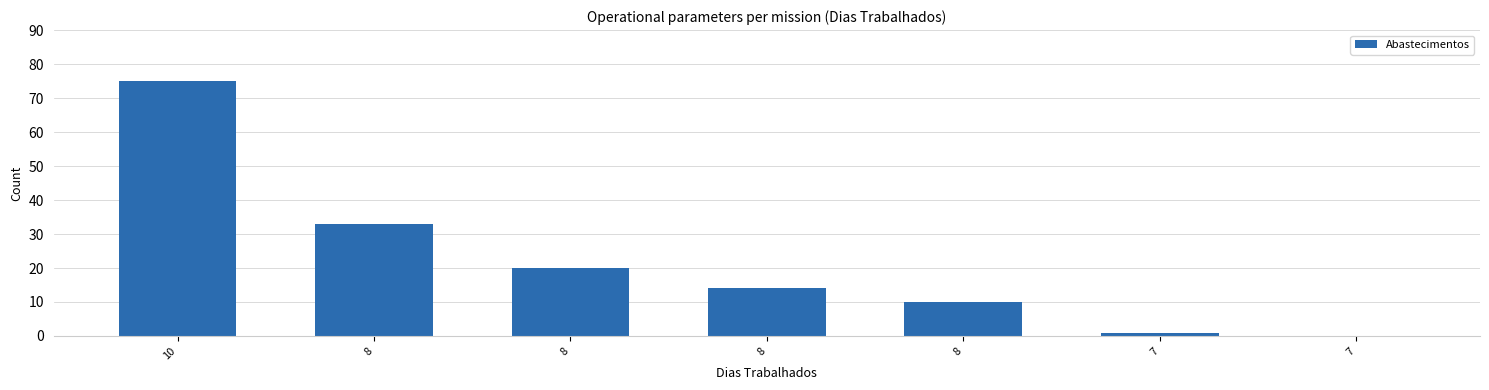

How many positive values are there?

6